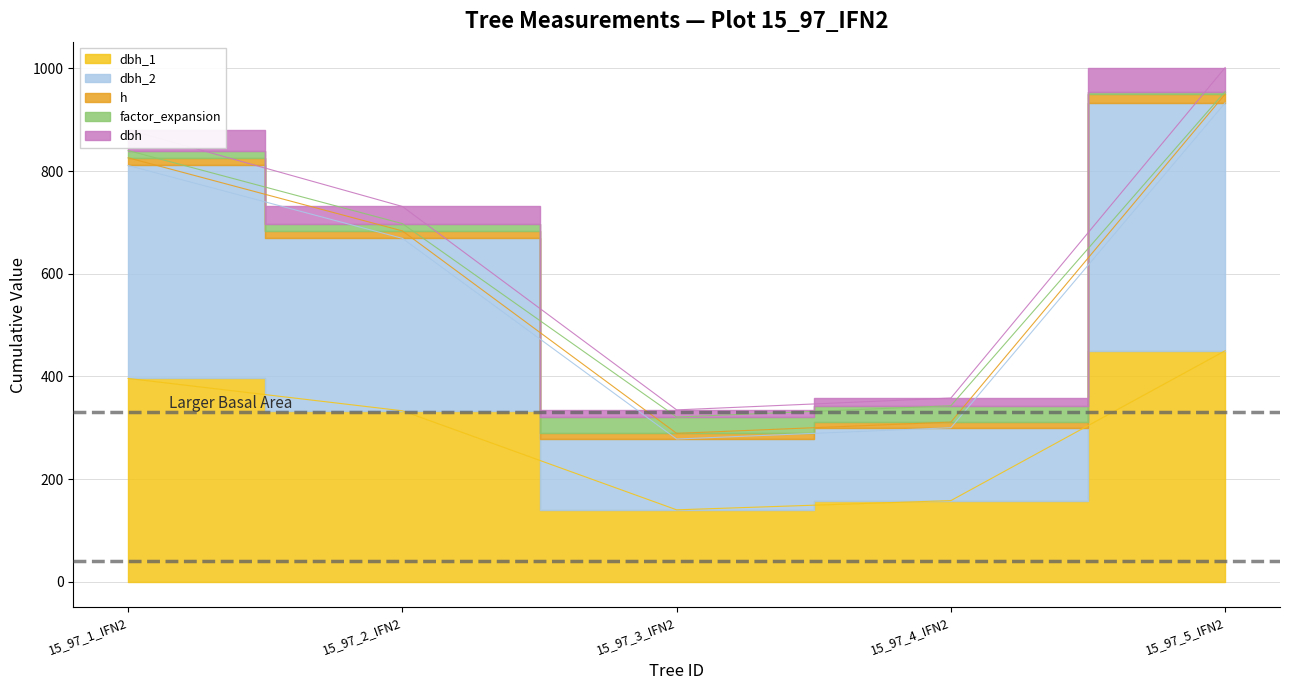

The h series shows 589.4 at 15_97_3_IFN2. True or false?

False